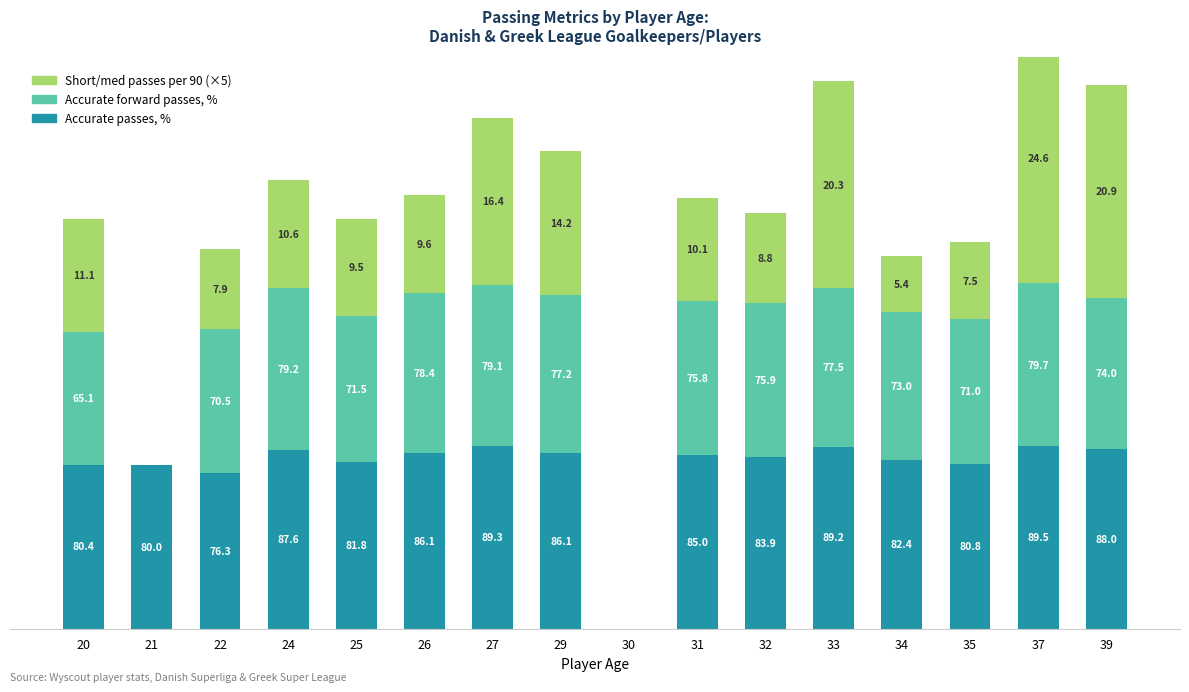

What is the difference between the Accurate passes, % values at 26 and 24?

1.5